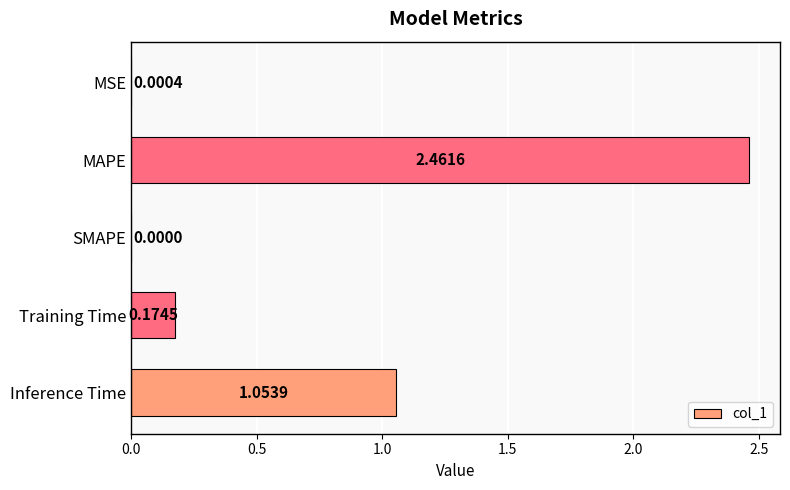

What is the sum of all values?

3.7